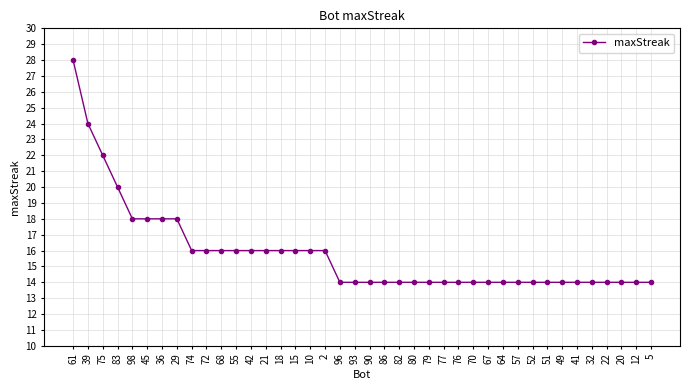

True or false: the data shows 16 at 15.

True